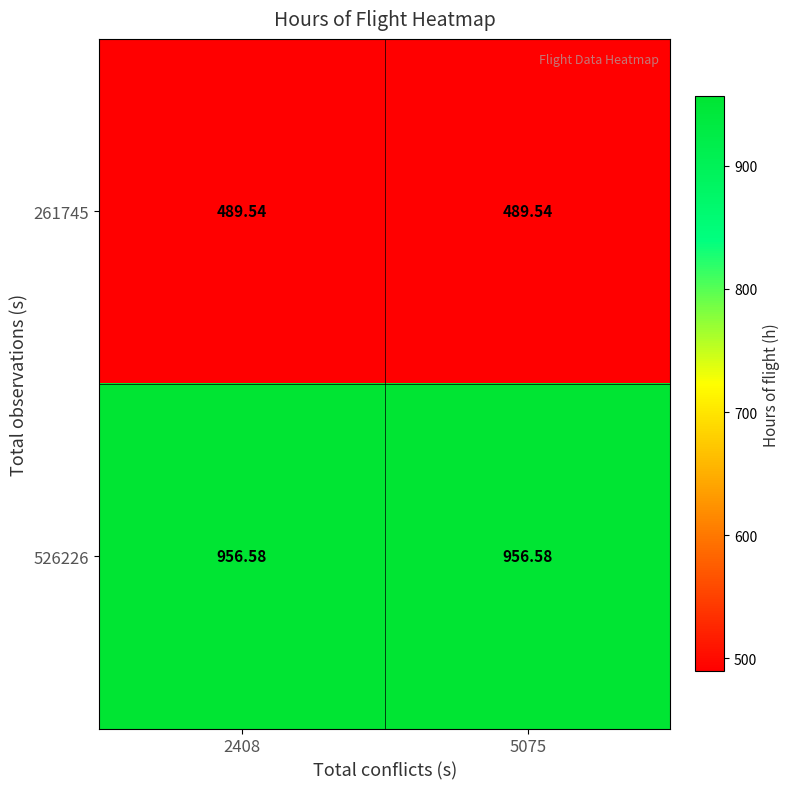

What is the maximum value shown in the chart?

956.6